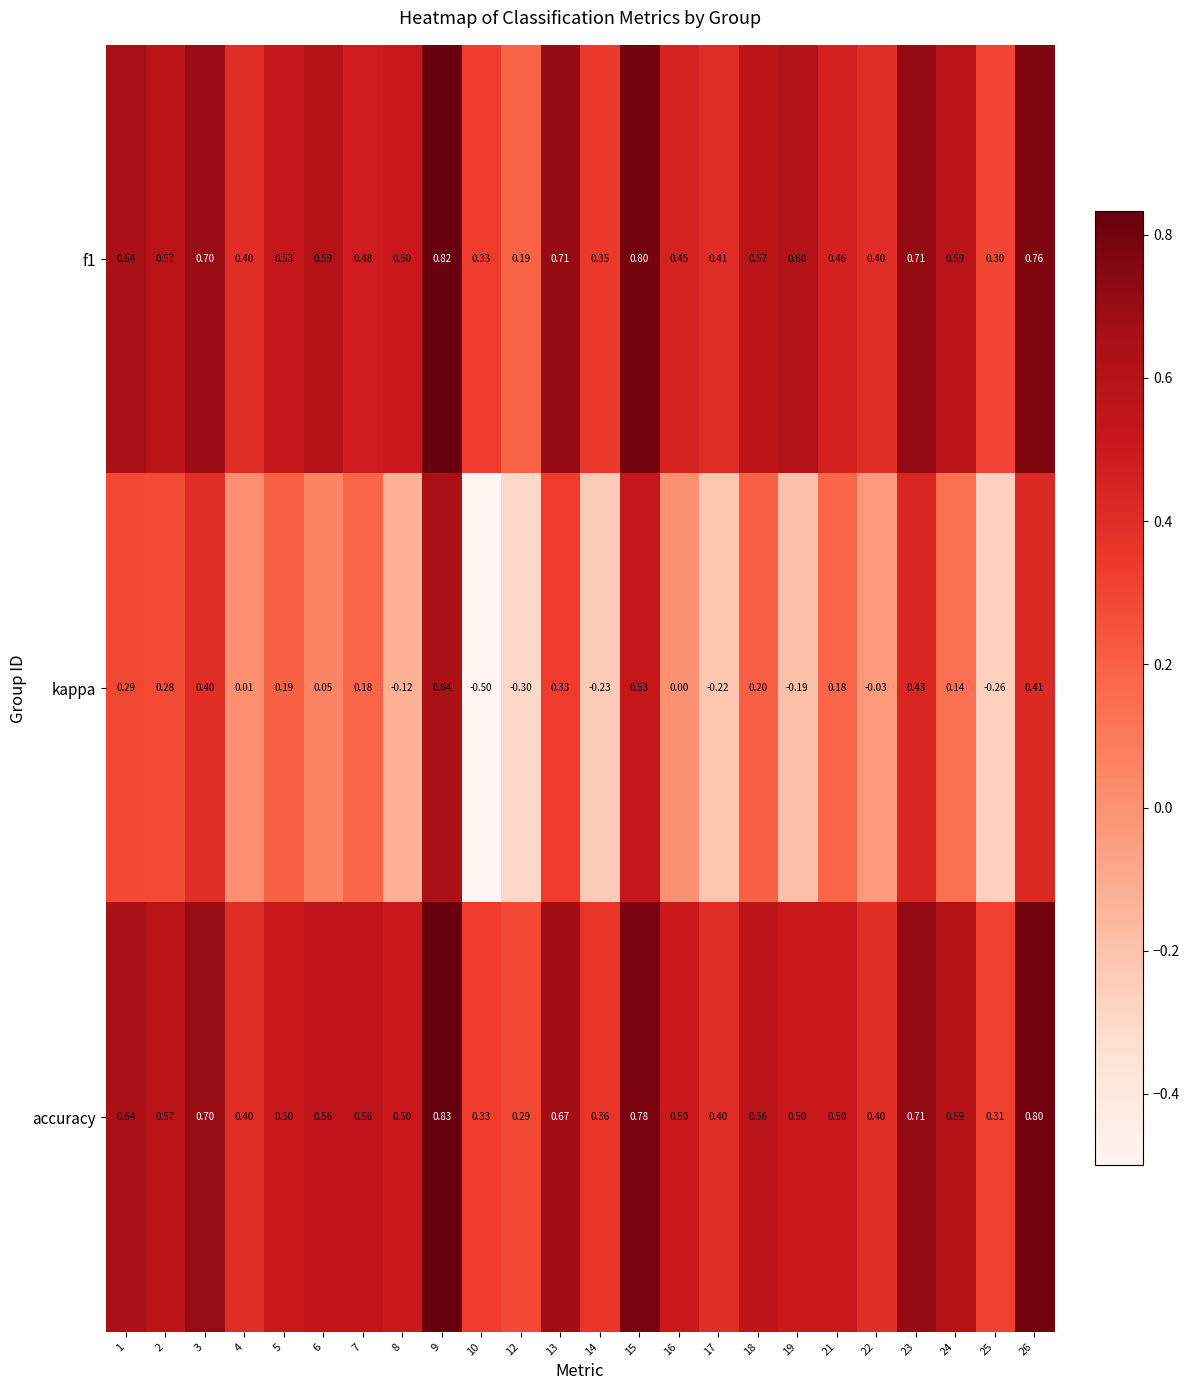

Which series has the largest total across all categories?

accuracy